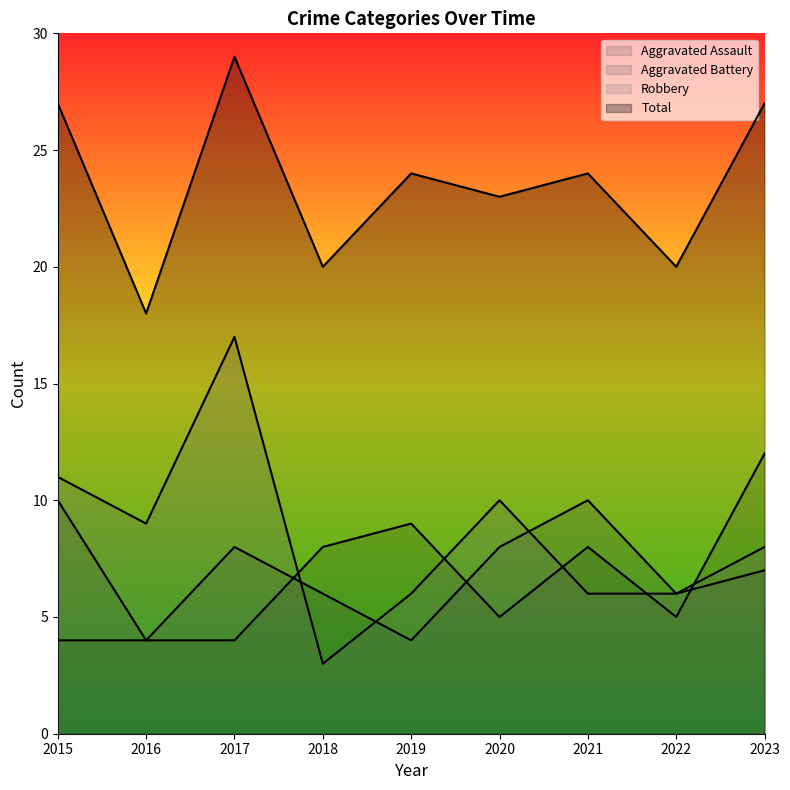

What is the difference between the Aggravated Assault values at 2023 and 2015?

8